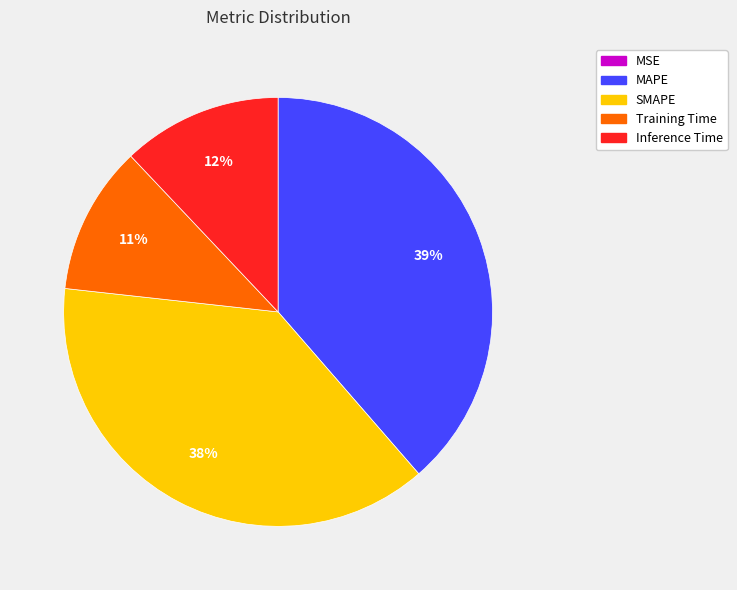

The Training Time slice represents 11% of the pie. True or false?

True